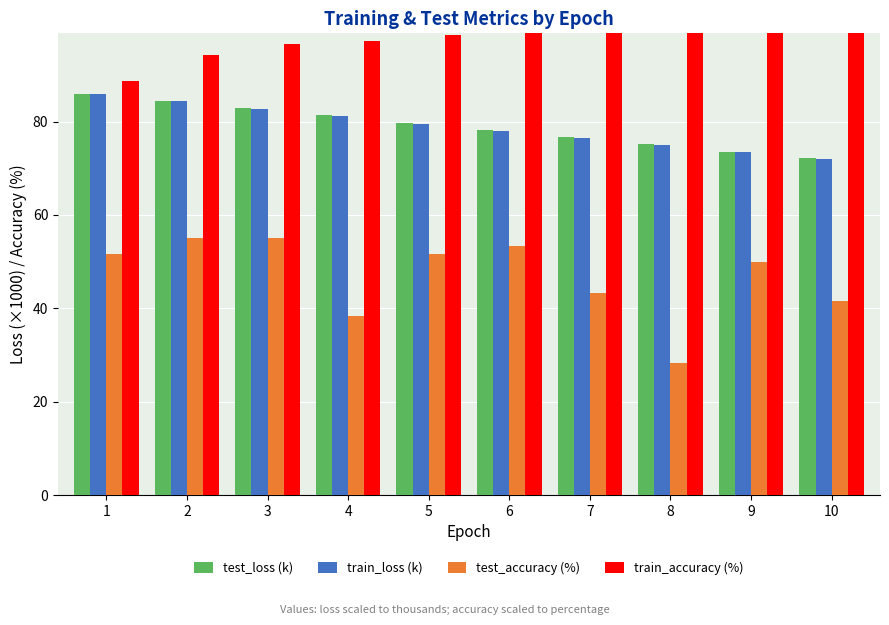

Is it true that test_loss (k) equals 72.1 at 10?

True